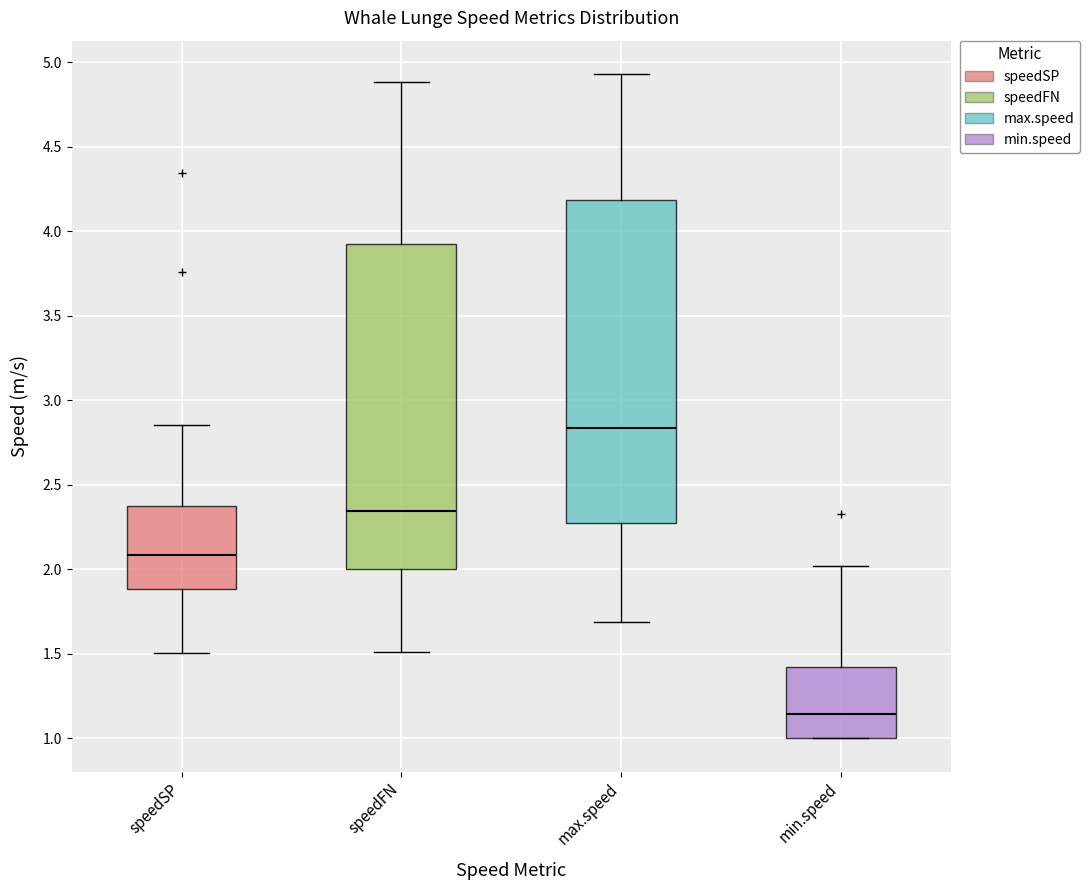

Which box's median line is the highest?

max.speed